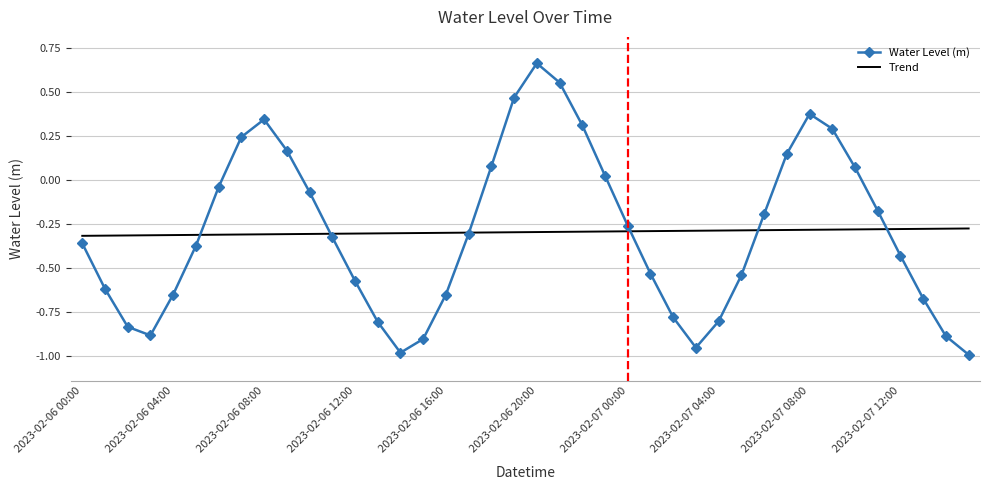

Which series has the largest range (max minus min)?

Water Level (m)